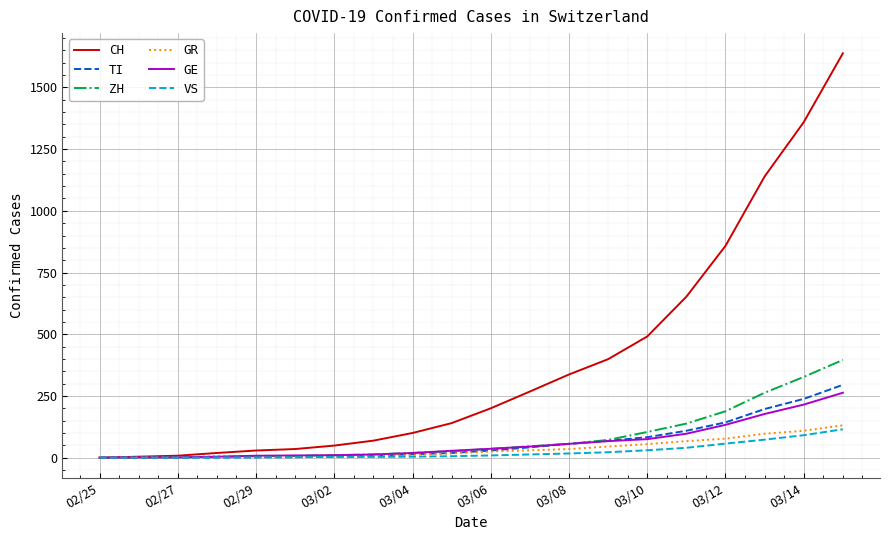

Which series has the largest total across all categories?

CH